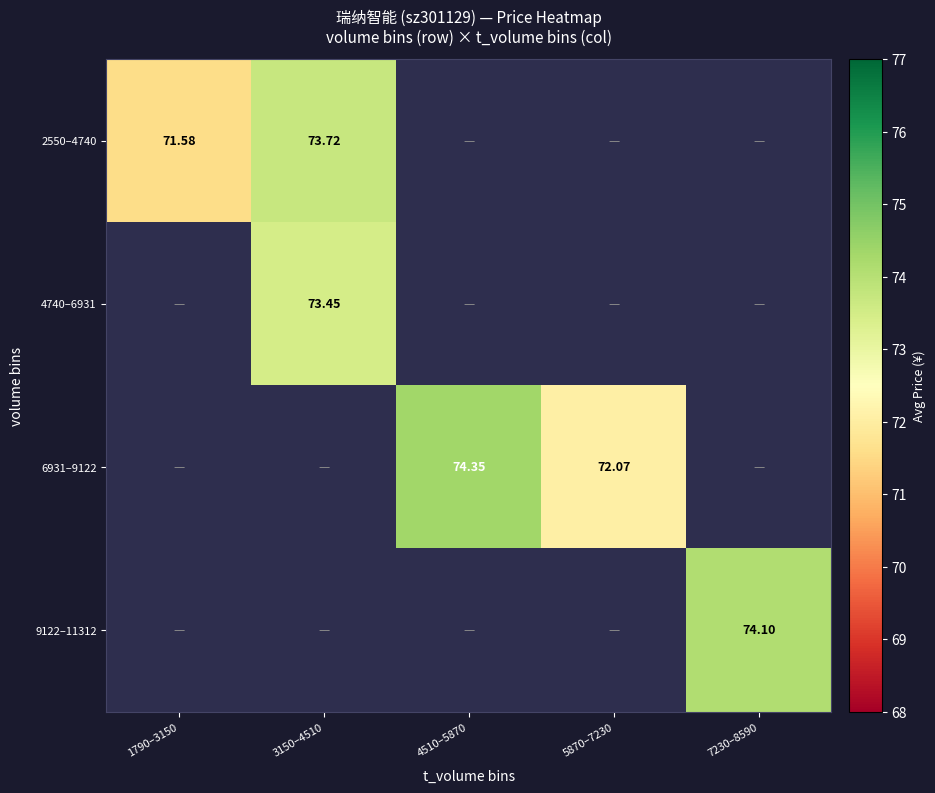

Is the value of 2550–4740 at 3150–4510 greater than the value of 6931–9122 at 5870–7230?

Yes